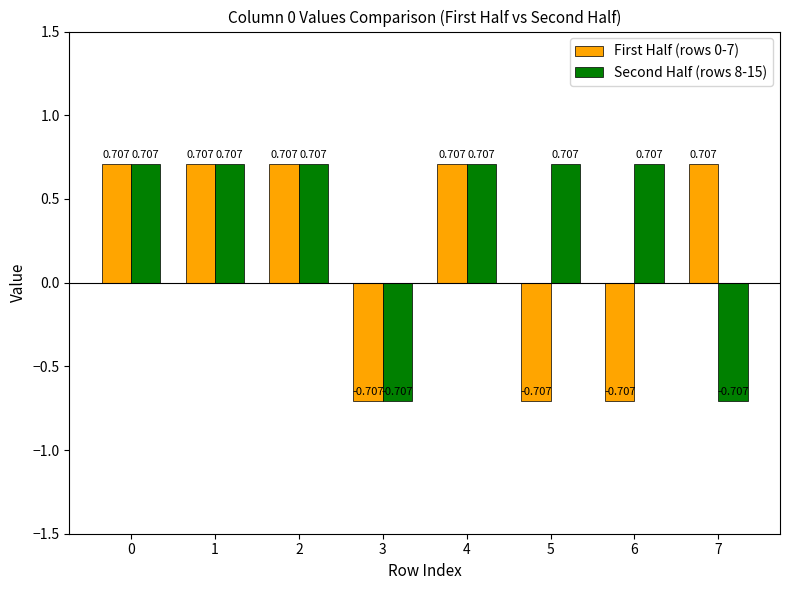

List the series in order of their peak value, lowest first.

First Half (rows 0-7), Second Half (rows 8-15)